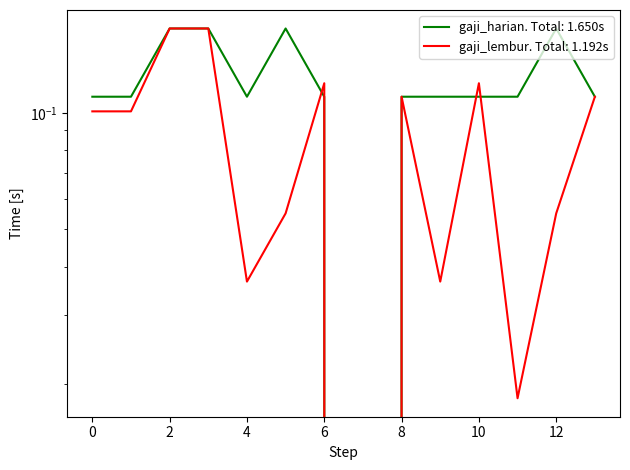

What is the value of the gaji_lembur point at the 3rd from the left?

0.2